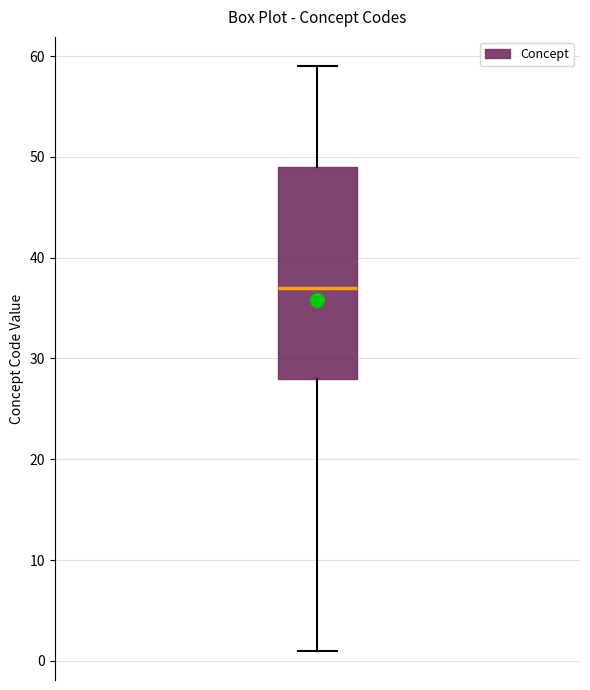

Read this box plot against the y-axis: the position of the median line, the range covered by the box, and the ends of both whiskers. The values are not printed on the chart, so give them approximately, as read against the axis.

median 37, box 28 to 49, whiskers 1 to 59